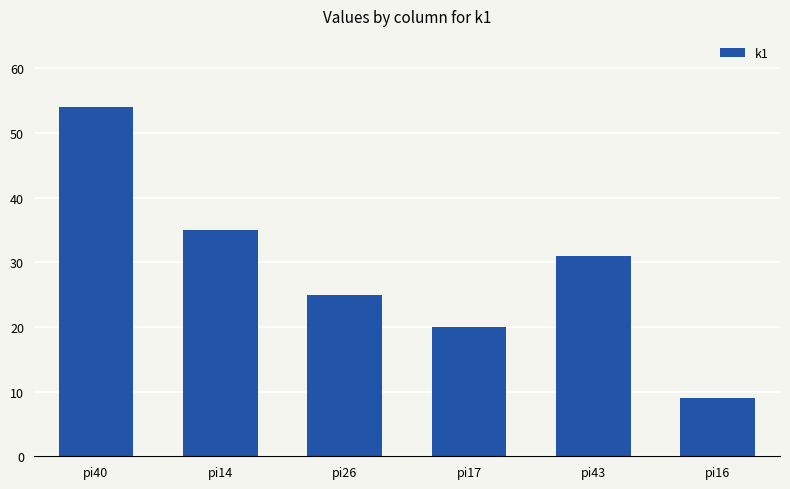

The chart shows a value of 54 at pi40. True or false?

True